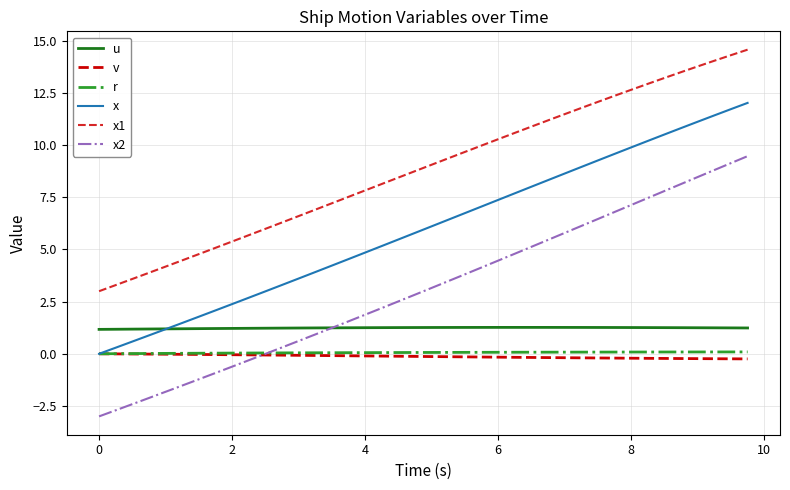

After their last crossing, which series has the higher values: x2 or r?

x2